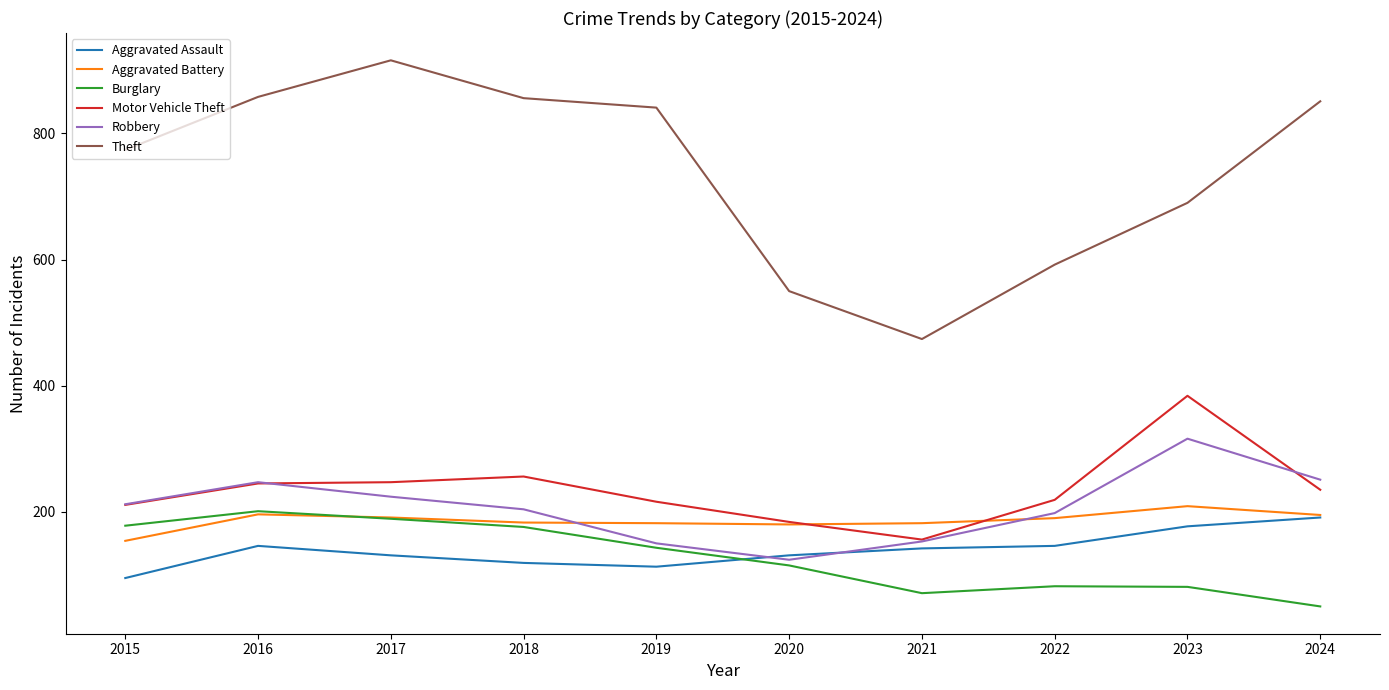

True or false: Motor Vehicle Theft and Theft intersect in this chart.

False